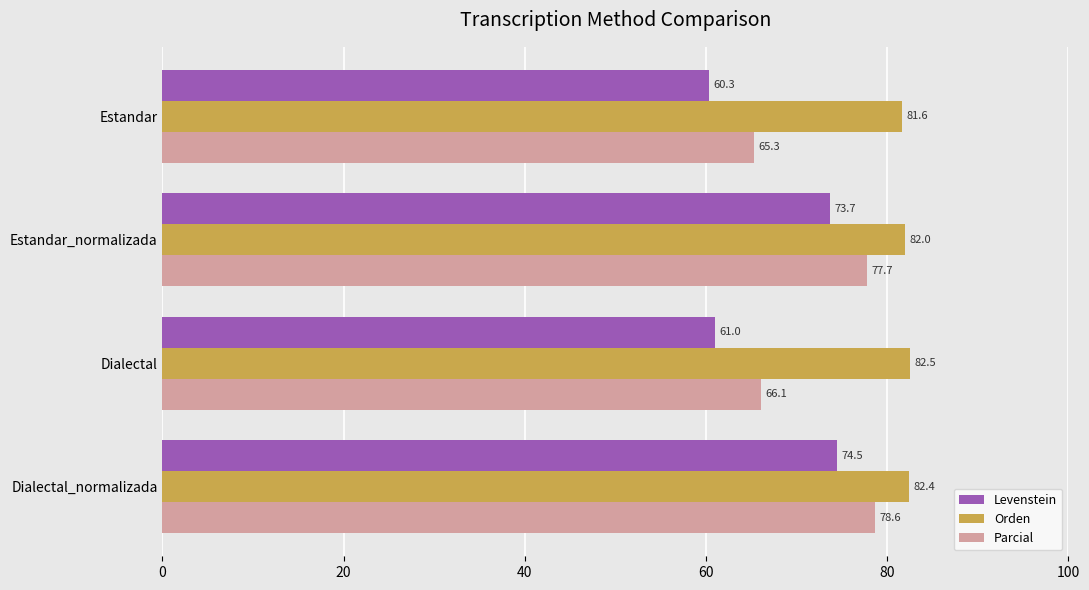

What is the maximum value for Orden?

82.5